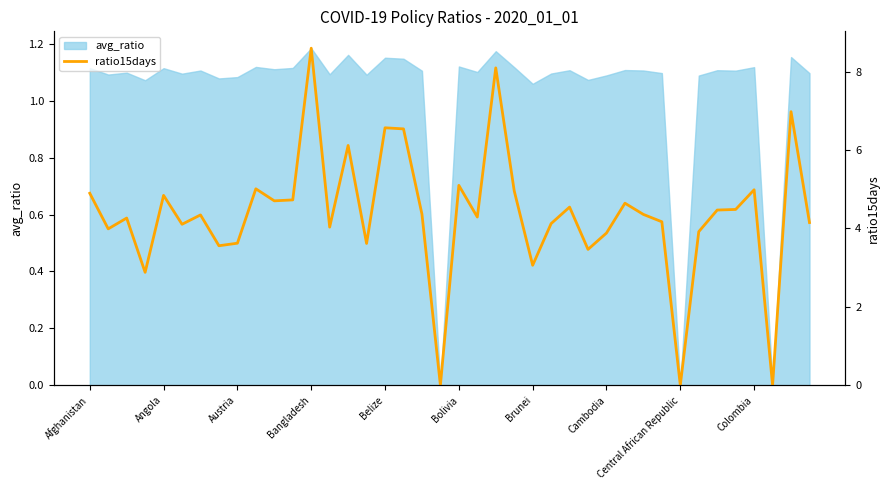

What is the value of the 13th point from the left?

8.6